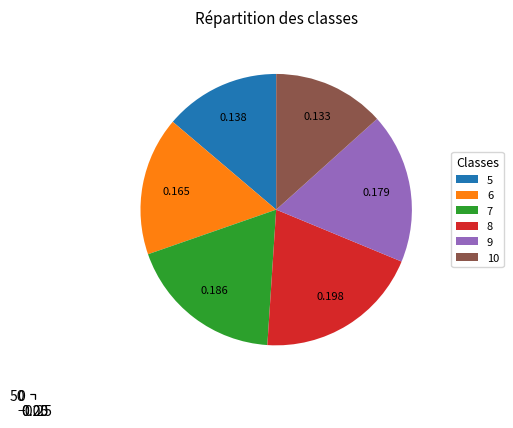

To the nearest percent, what is the average slice percentage?

17%